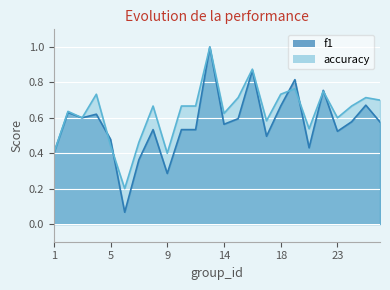

List the series in order of their overall mean, lowest first.

f1, accuracy